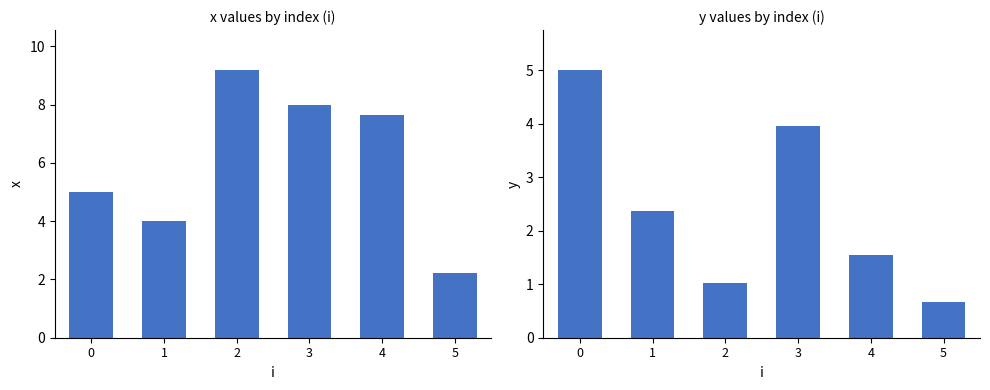

Which series has the largest range (max minus min)?

x